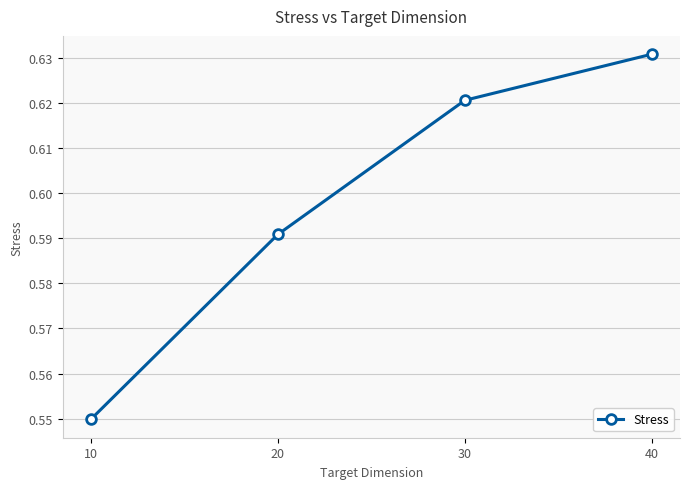

True or false: the data shows 0.9 at 30.

False